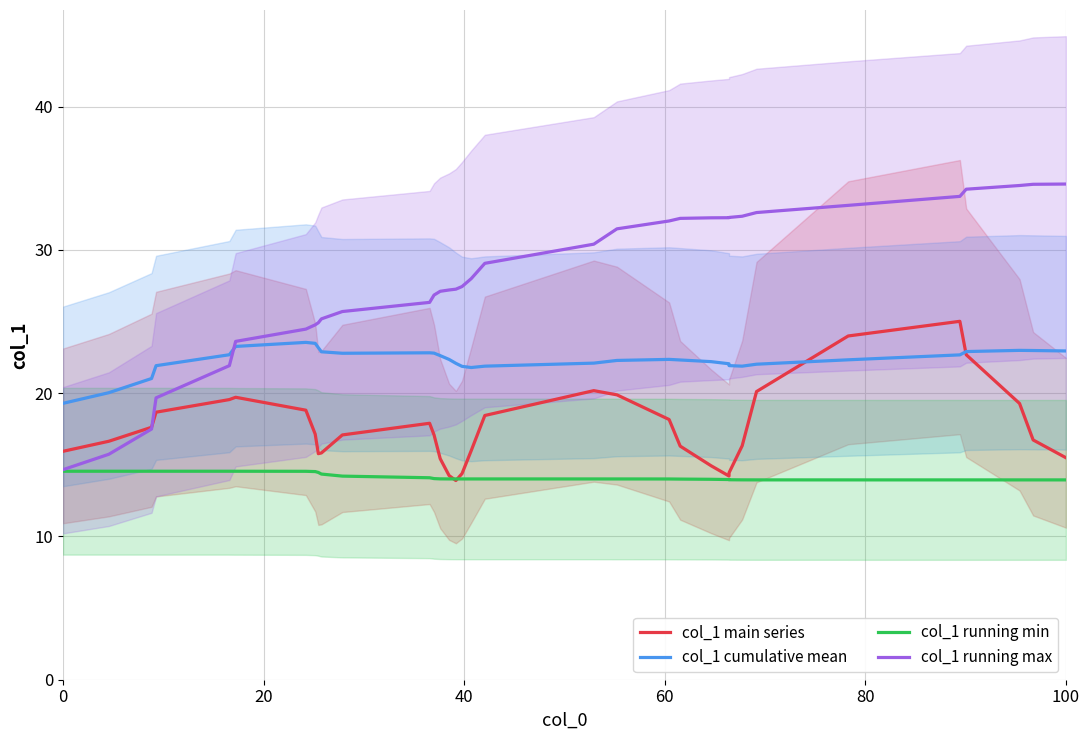

True or false: col_1 cumulative mean and col_1 running min intersect in this chart.

False